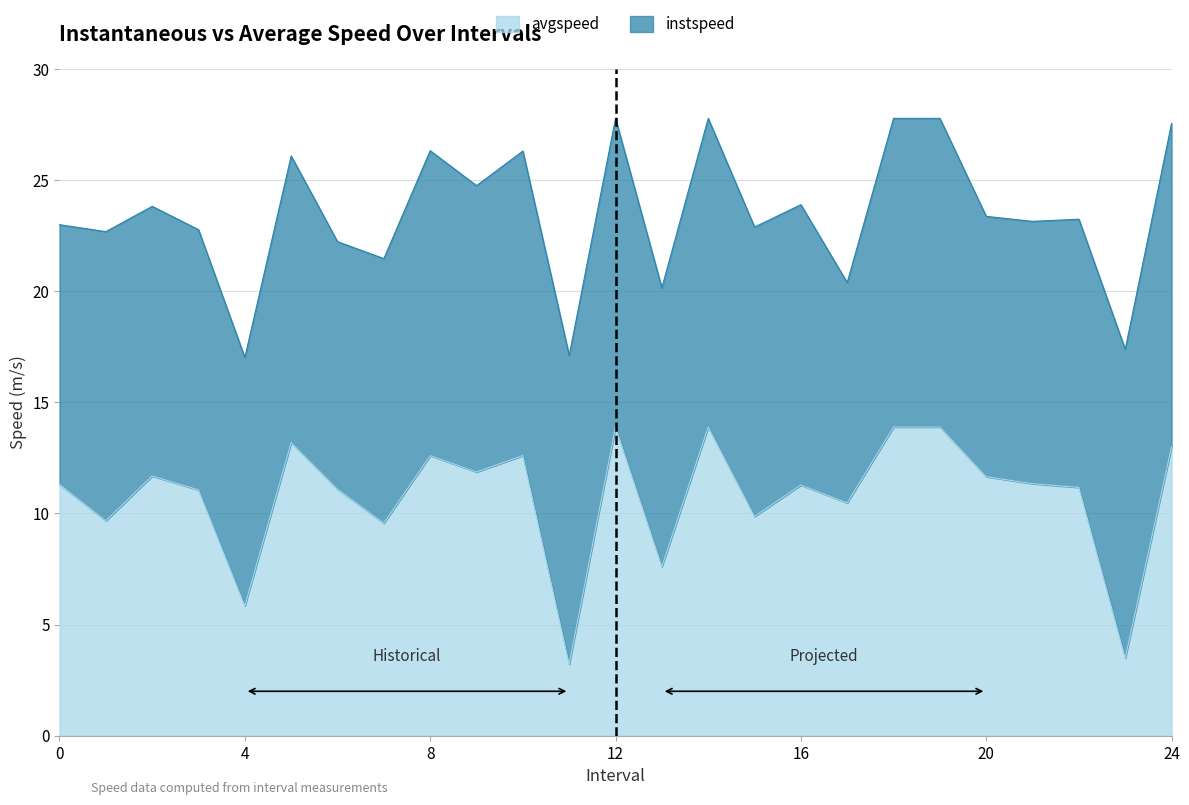

Approximately how many times larger is the value at 10.0 compared to 24.0?

1.0